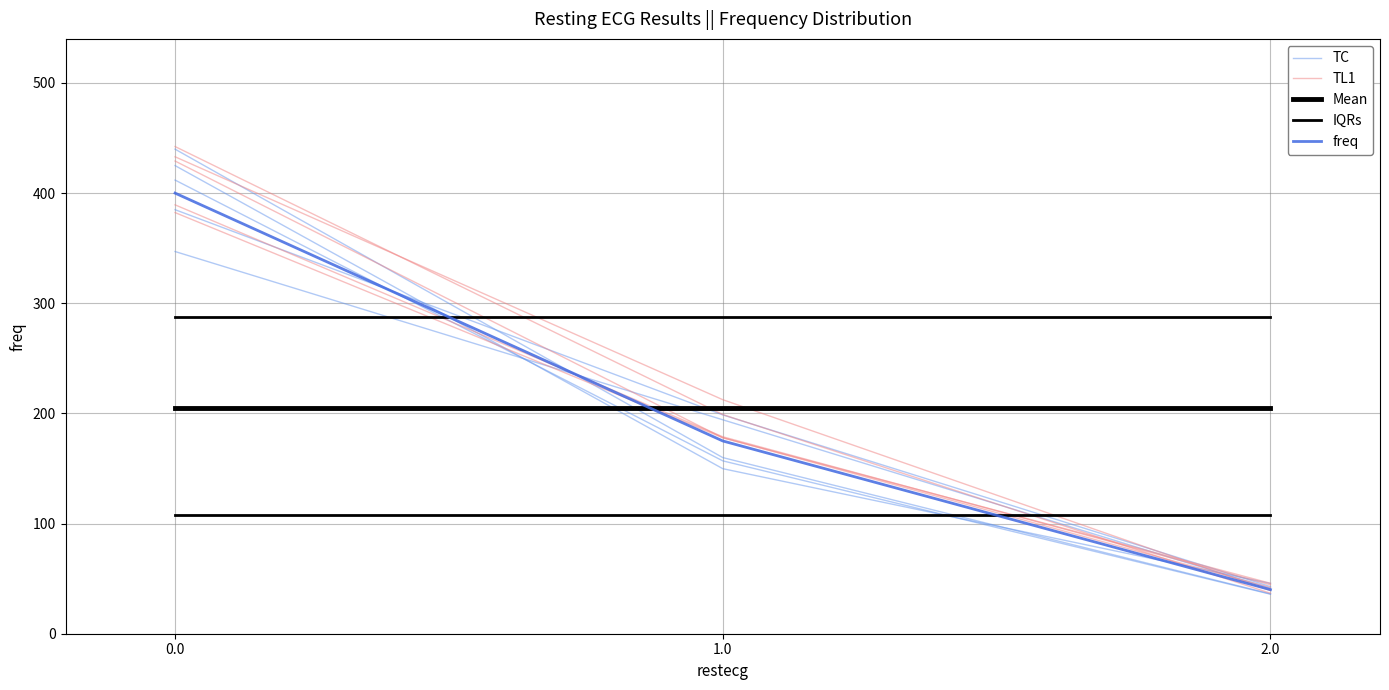

What are all the series names shown in the legend?

TC, TL1, Mean, IQRs, freq